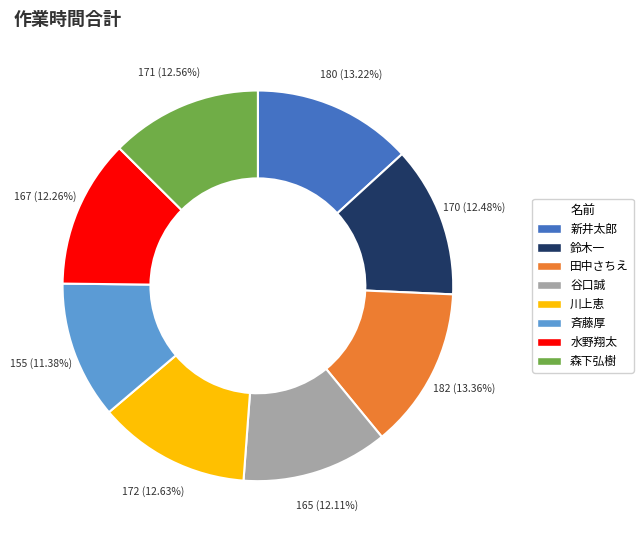

Is it true that 川上恵 is 13% of the pie?

True